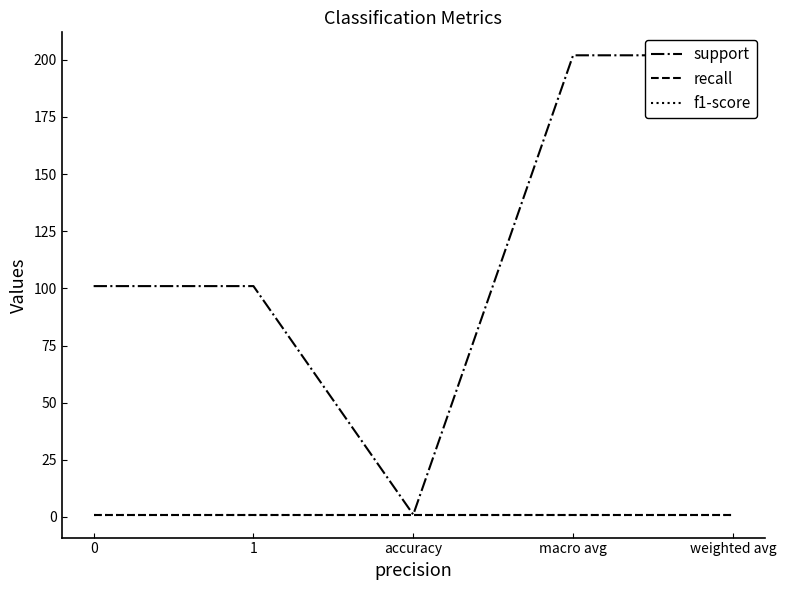

Reading left to right, what are all the values shown in this chart?

support: 0=101	1=101	accuracy=1	macro avg=202	weighted avg=202
recall: 0=1	1=1	accuracy=1	macro avg=1	weighted avg=1
f1-score: 0=1	1=1	accuracy=1	macro avg=1	weighted avg=1